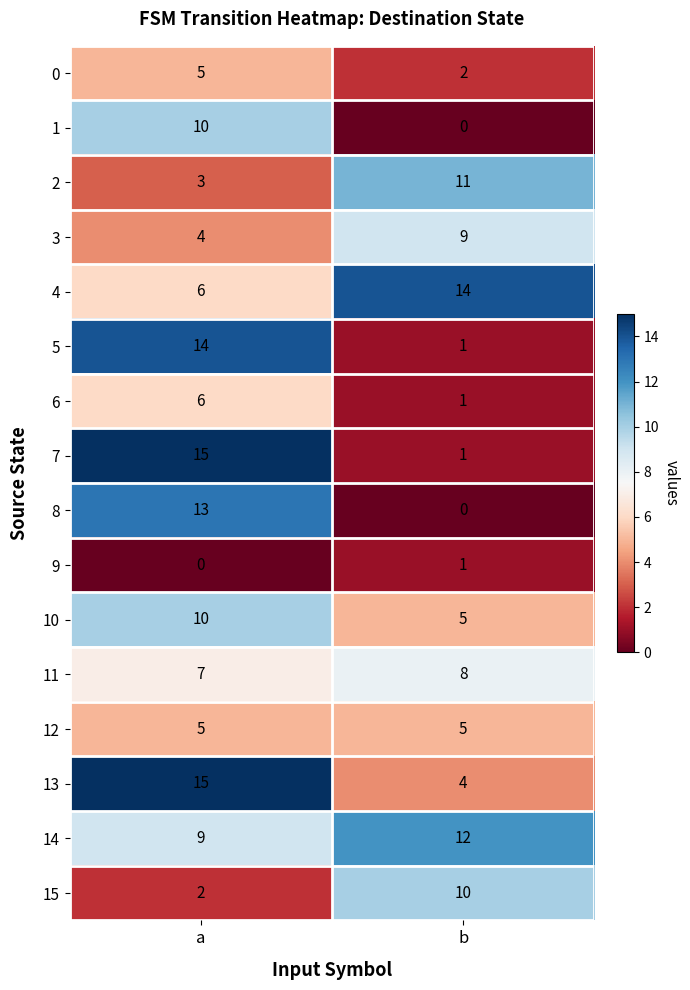

Count the number of categories in the chart.

2